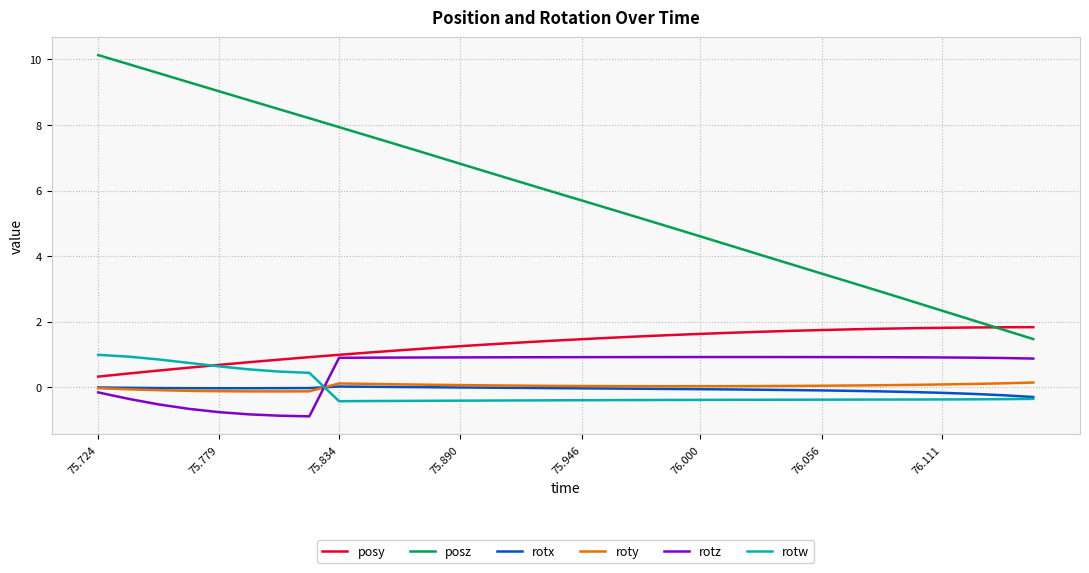

True or false: rotx and posy intersect in this chart.

False